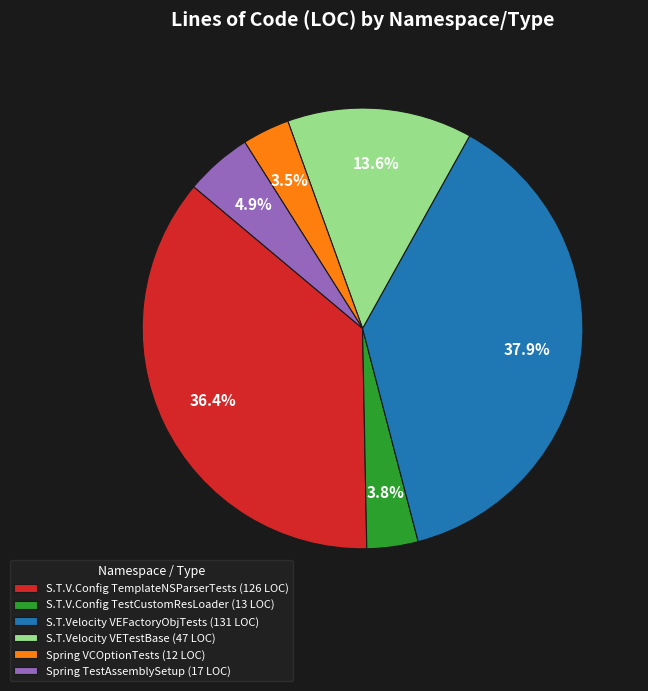

Is there any slice that represents more than half of the pie?

No